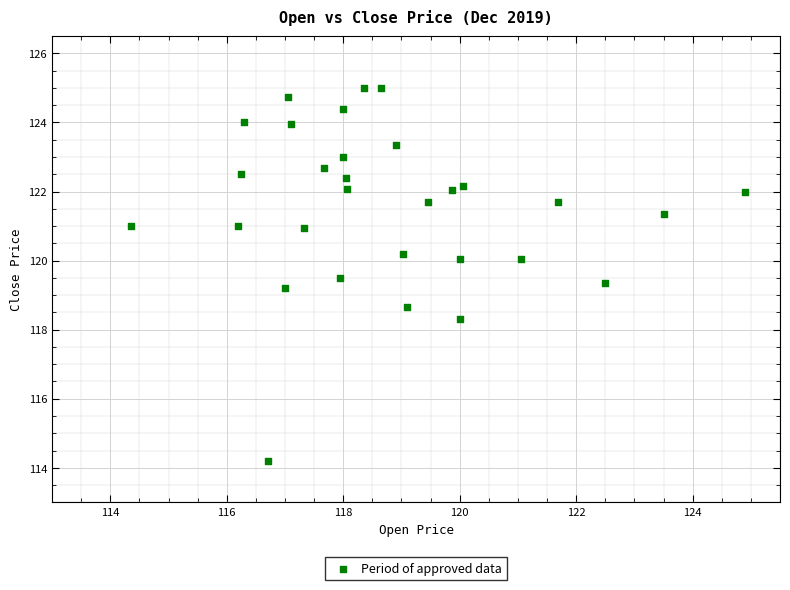

What is the range of Y values (max minus min)?

10.8